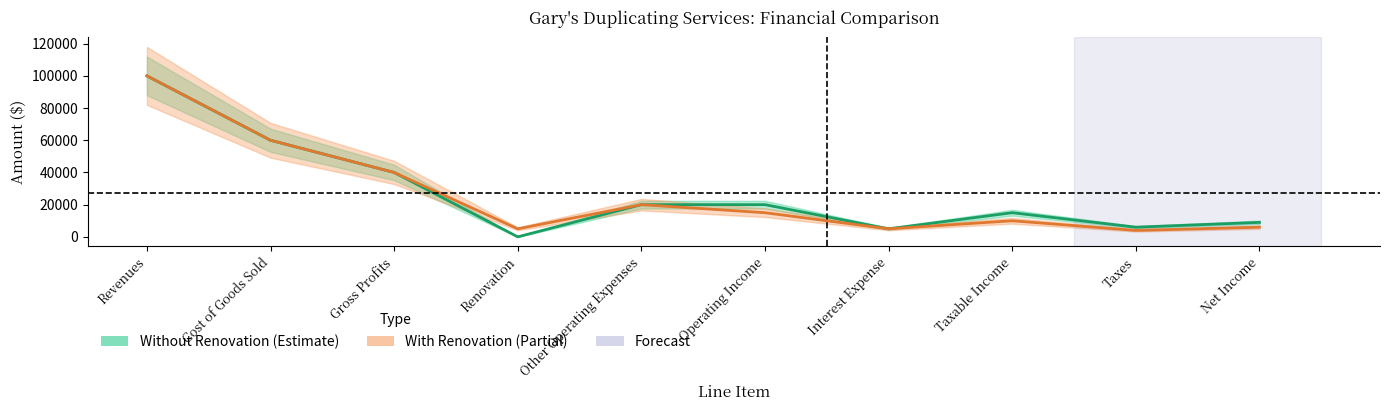

How many values in the With Renovation series exceed 15000?

4